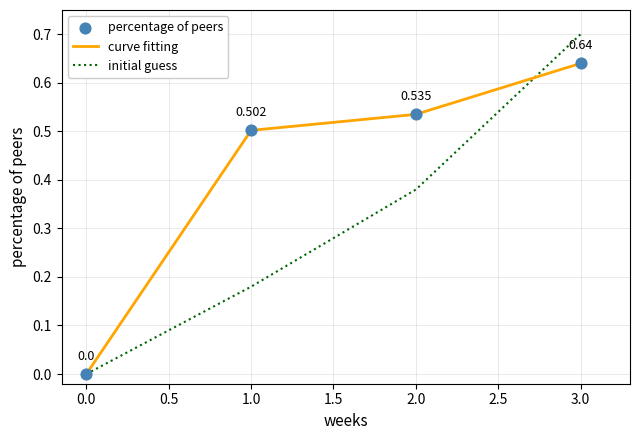

Which series has the largest range (max minus min)?

initial guess